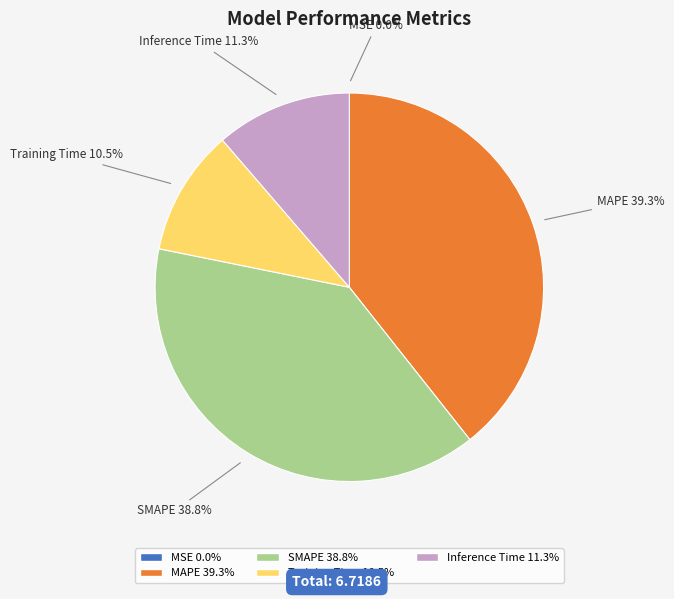

Which category has the biggest portion of the pie?

MAPE